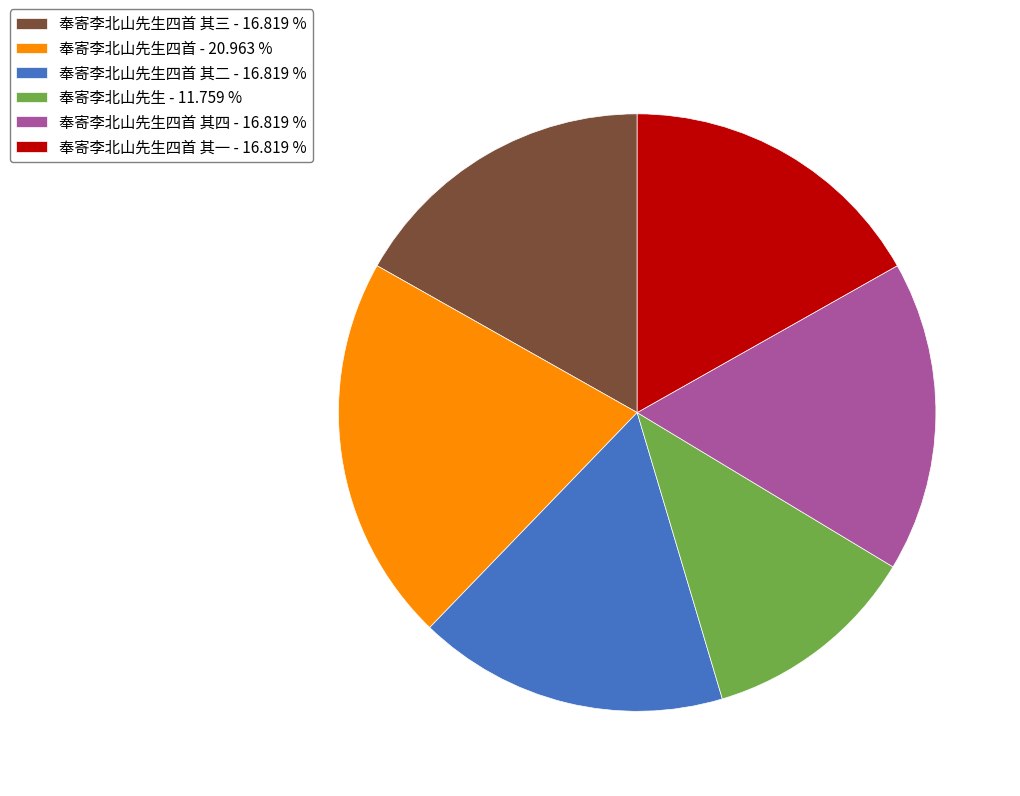

Approximately how many times larger is the value at 奉寄李北山先生四首 其四 - 16.819 % compared to 奉寄李北山先生四首 其三 - 16.819 %?

1.0